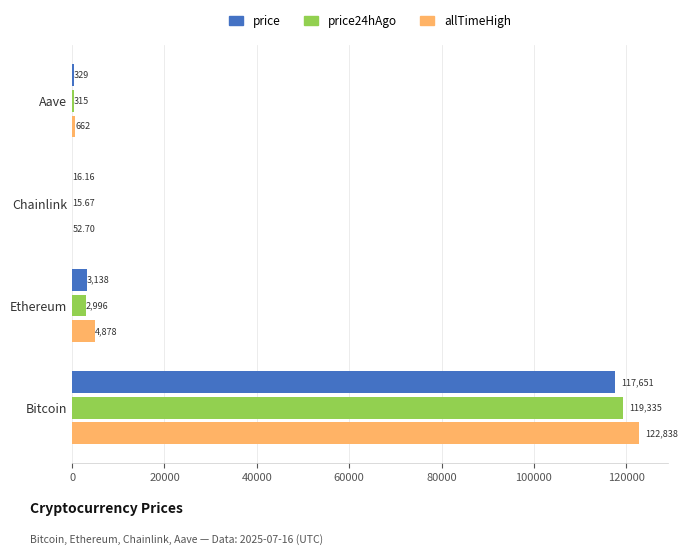

Which category has the highest value across all series?

Bitcoin